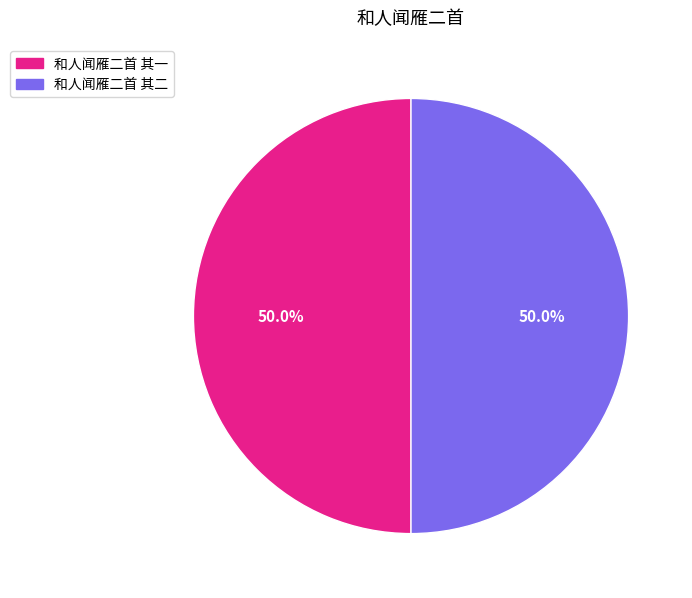

What percentage is the 和人闻雁二首 其二 slice, to the nearest percent?

50%